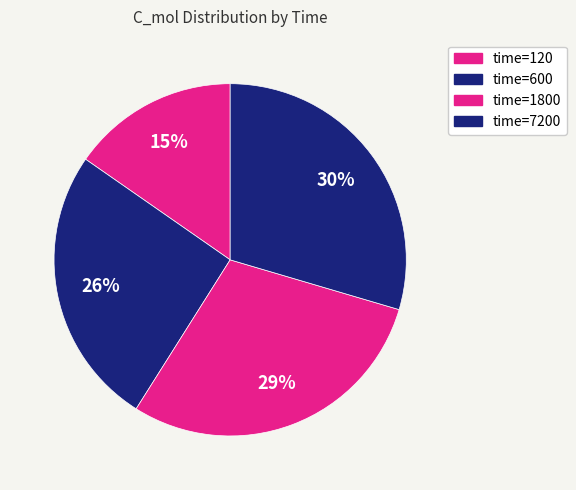

How many slices are in this pie chart?

4